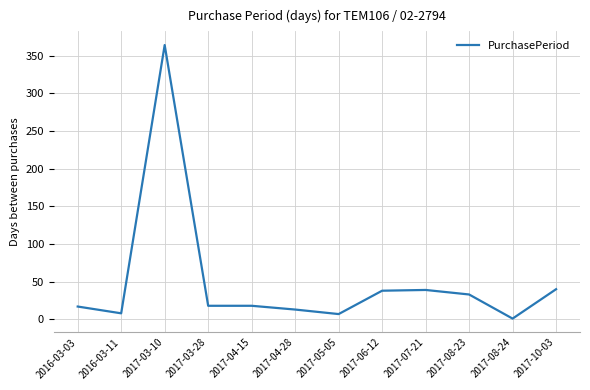

The chart shows a value of 1 at 2017-08-24. True or false?

True